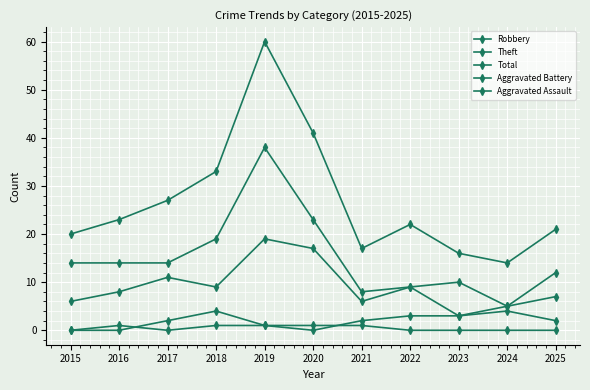

True or false: Robbery and Aggravated Assault intersect in this chart.

False